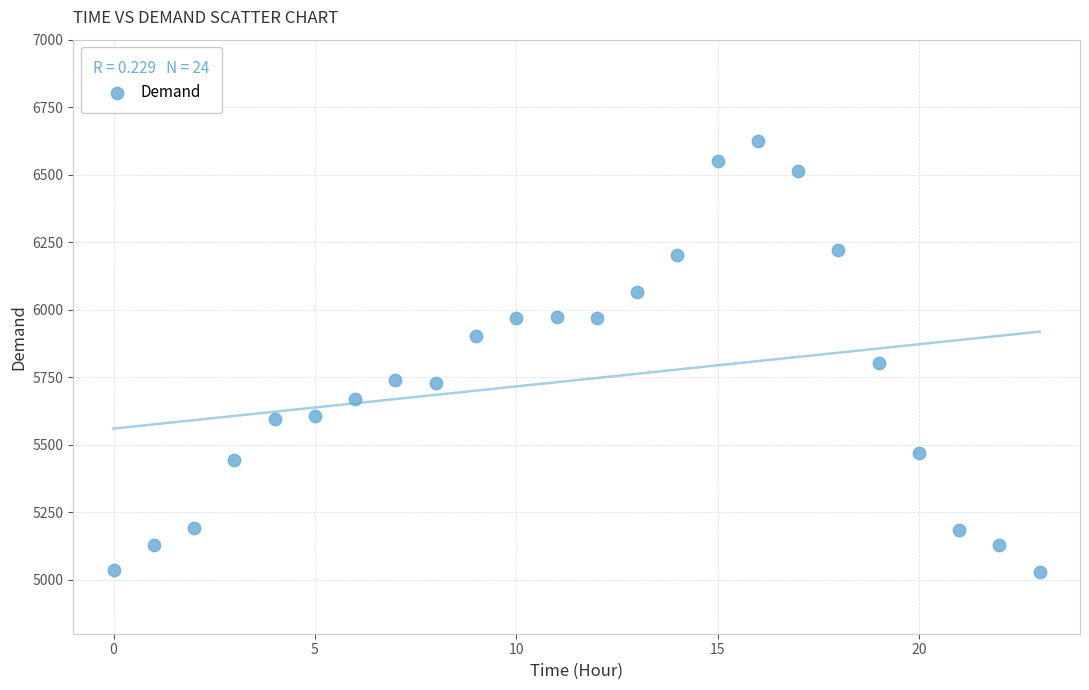

What Y value in the scatter plot is closest to 5827?

5803